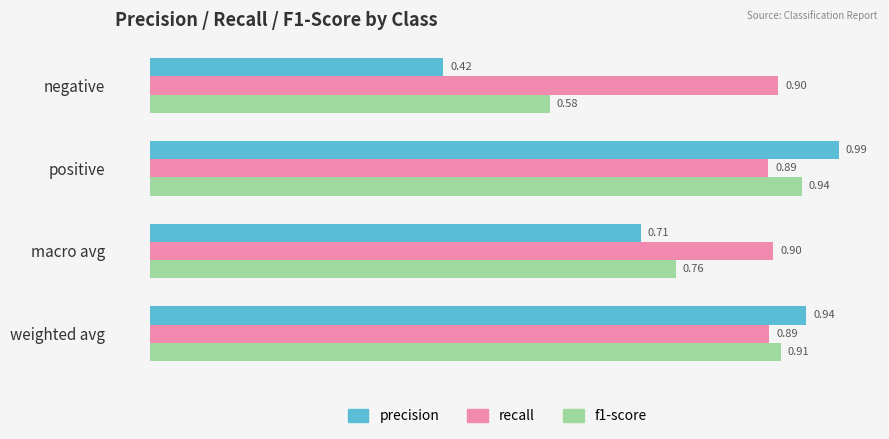

What is the difference between the second highest and minimum values in the precision series?

0.5